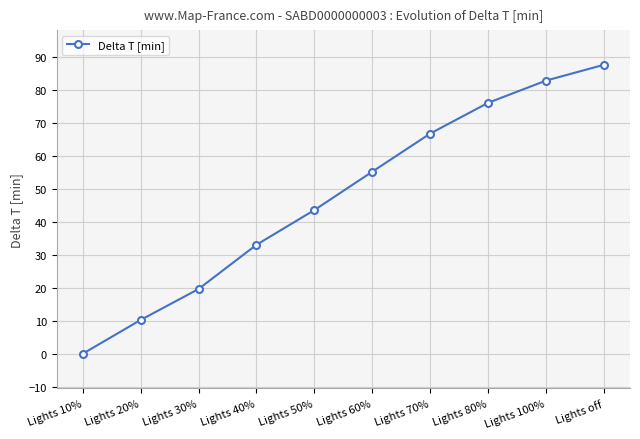

What is the average value?

47.5